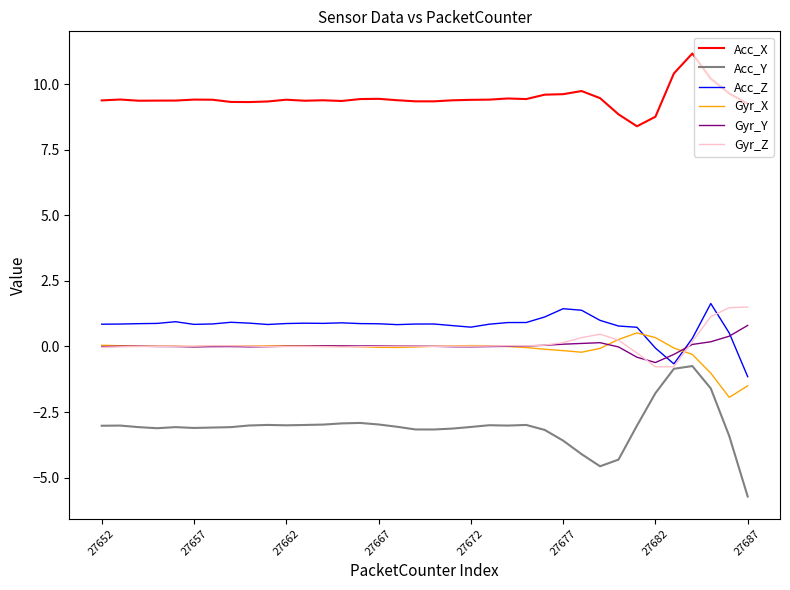

What is the sum of all Acc_Y values?

-109.8